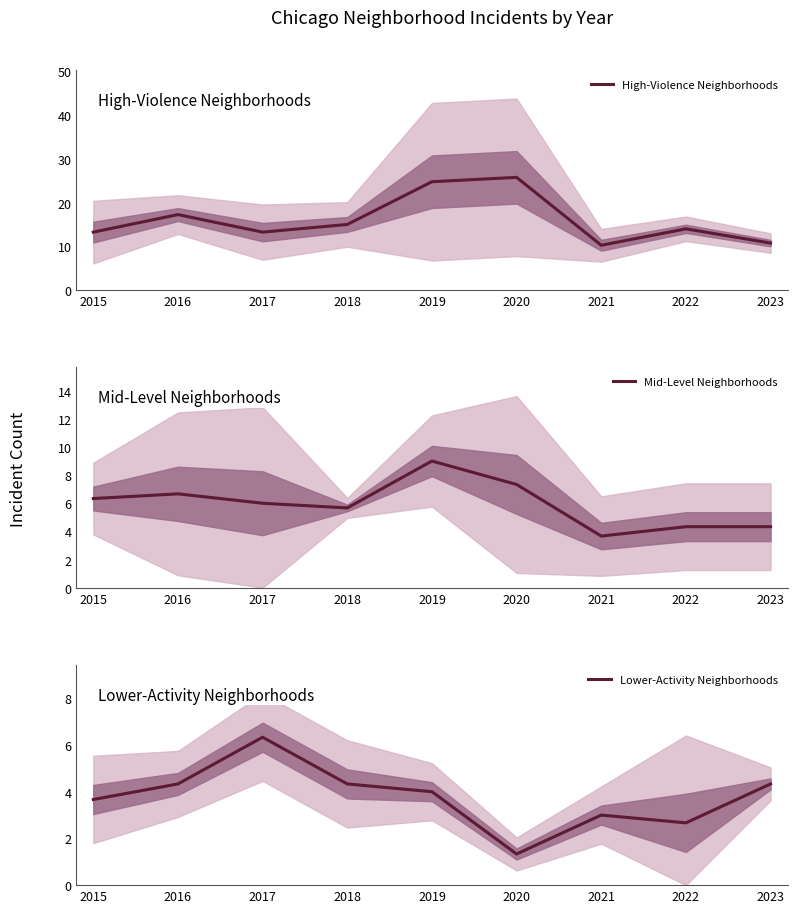

Does the chart display data point markers on the line(s)?

No